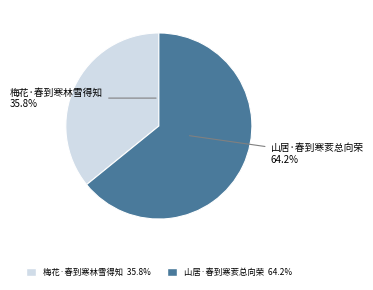

How many segments does this pie chart have?

2